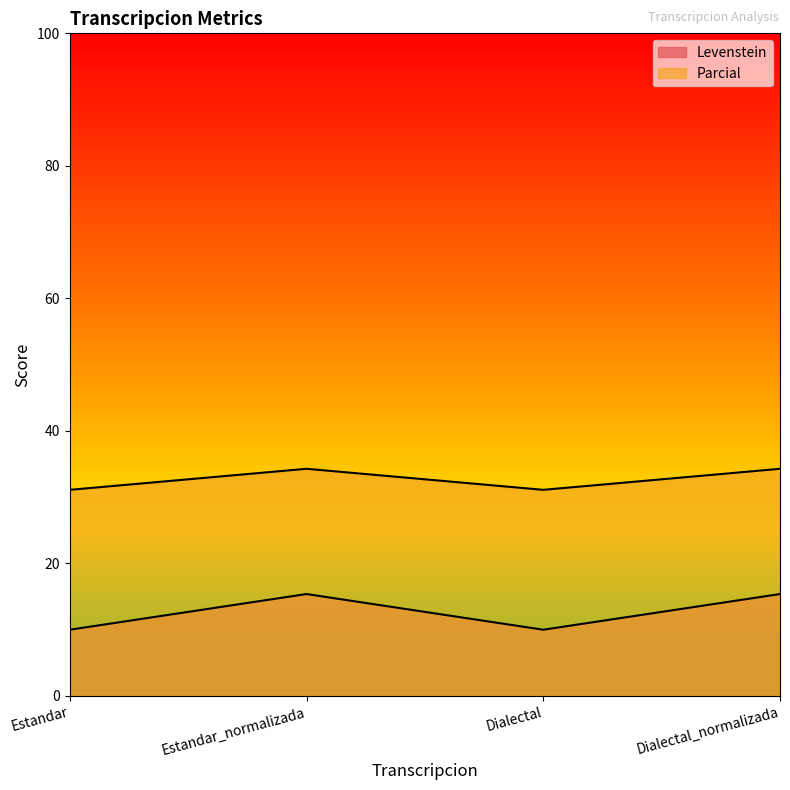

What is the label of the 2nd point from the right?

Dialectal